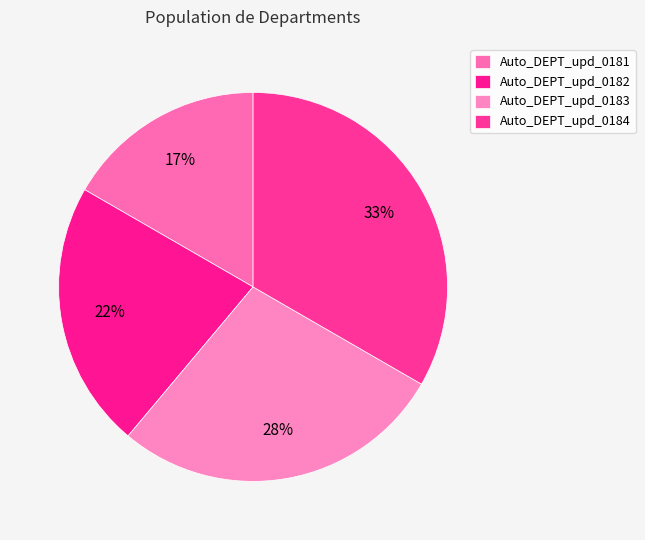

How many segments does this pie chart have?

4